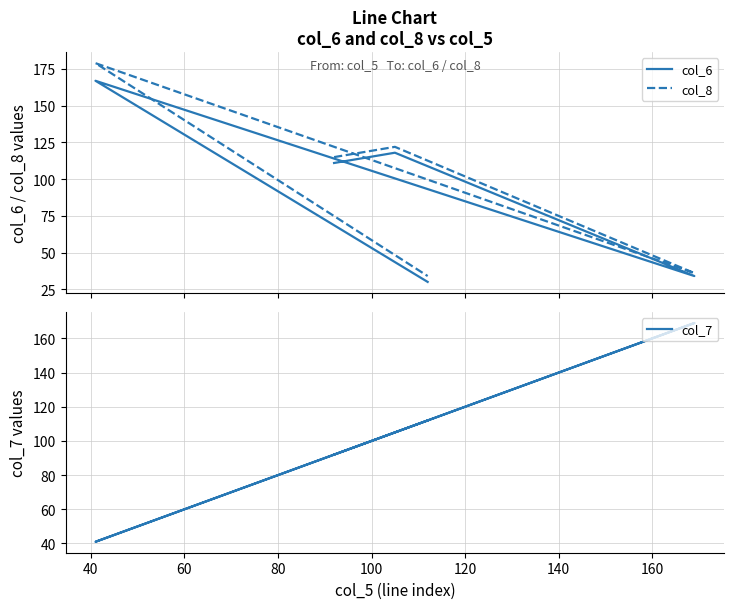

Rank the series by their maximum value, from lowest to highest.

col_6, col_7, col_8